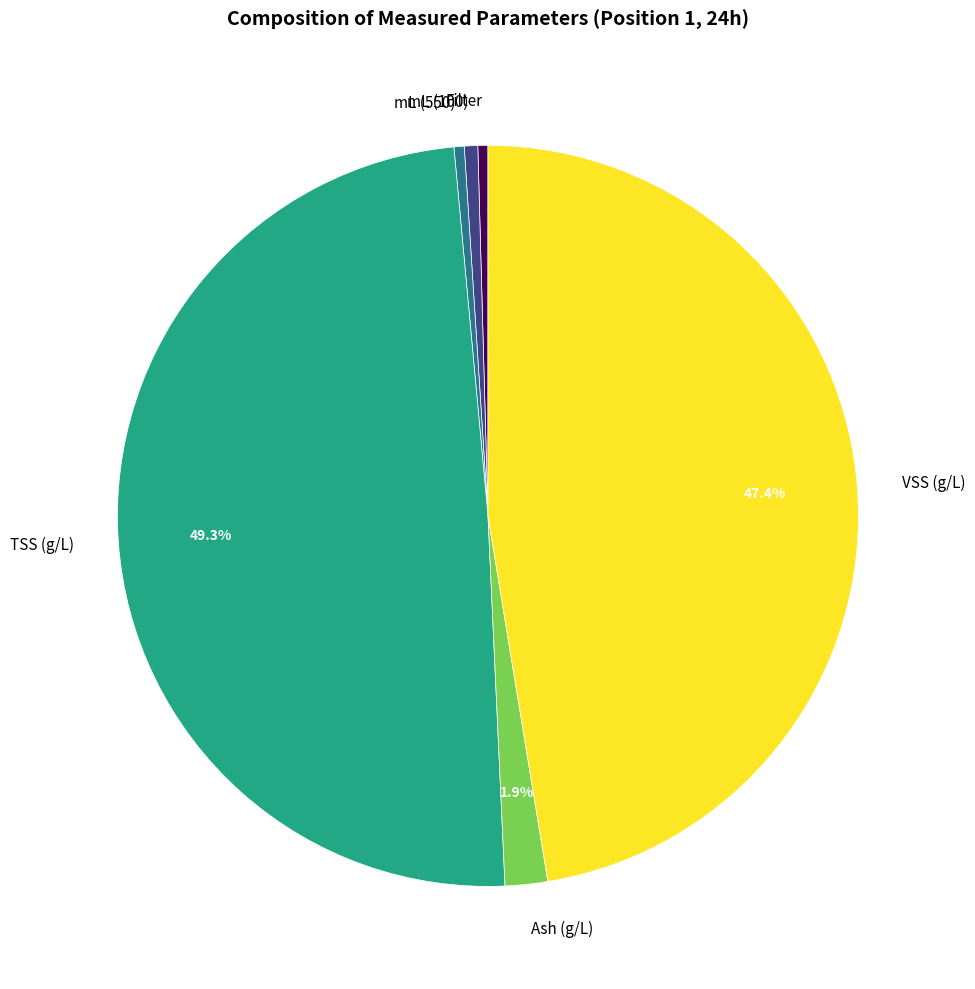

To the nearest percent, what is the combined percentage of mL (100) and VSS (g/L)?

48%